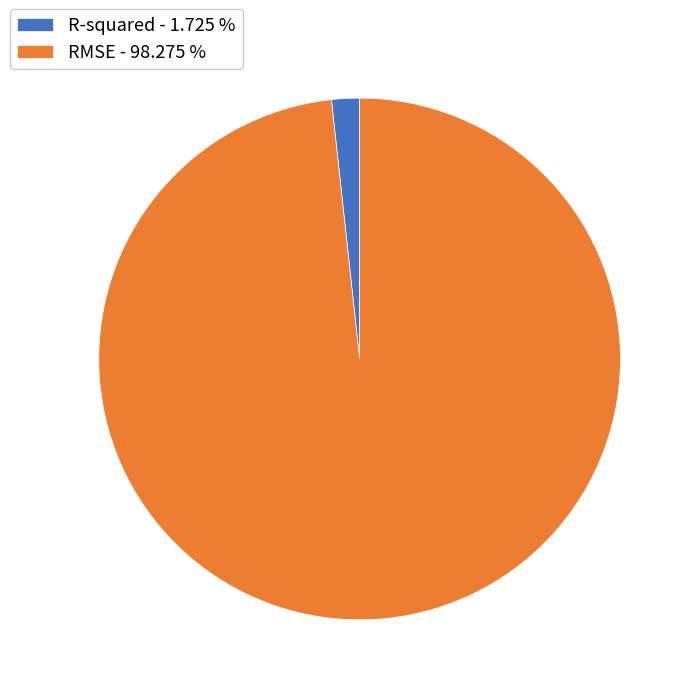

Is R-squared - 1.725 % the majority of the pie?

No